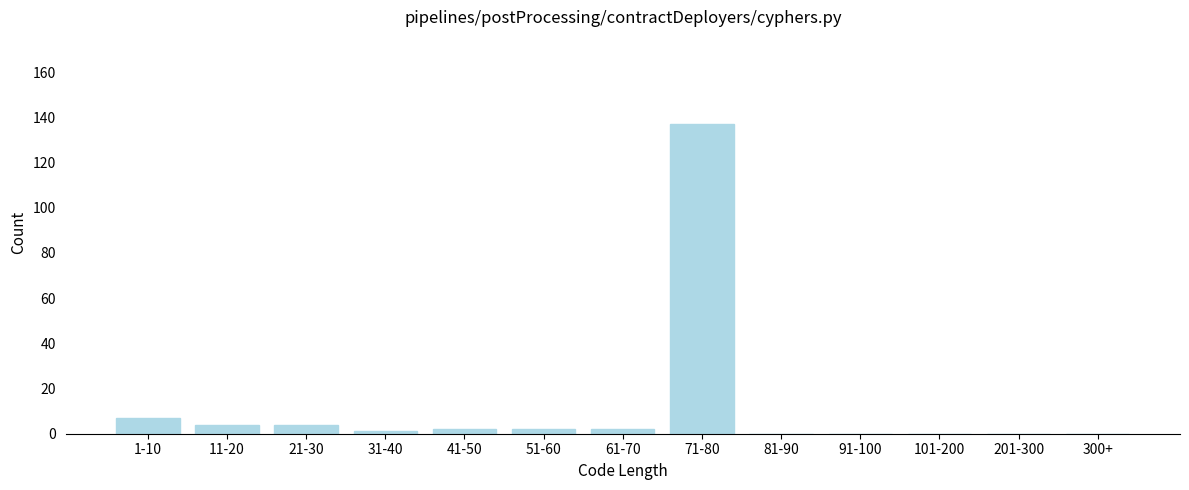

Reading right to left, what are all the values shown in this chart?

300+=0	201-300=0	101-200=0	91-100=0	81-90=0	71-80=137	61-70=2	51-60=2	41-50=2	31-40=1	21-30=4	11-20=4	1-10=7